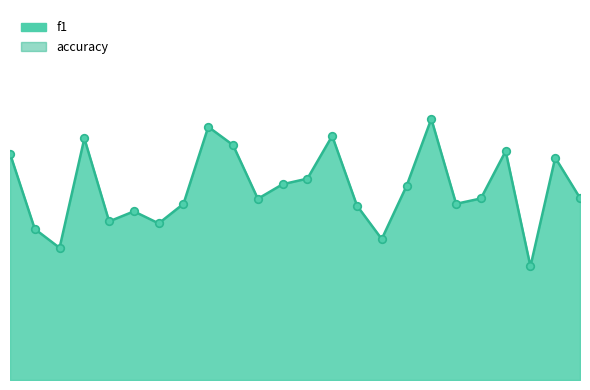

Is the value of f1 at 2 greater than the value of accuracy at 5?

Yes